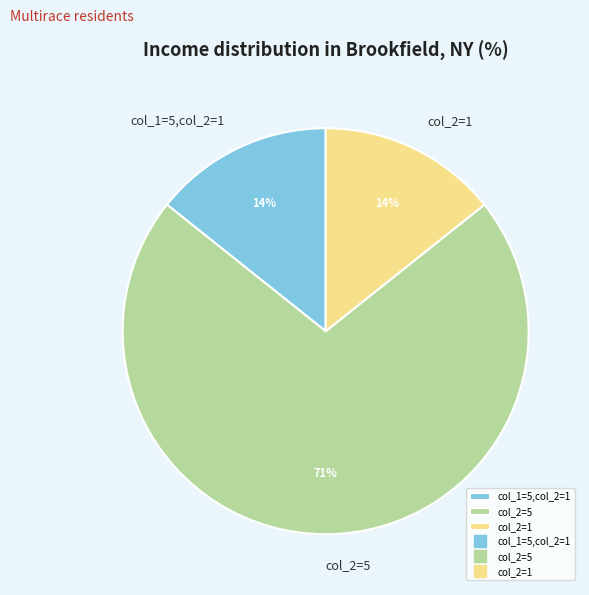

Is there a majority slice in this chart?

Yes